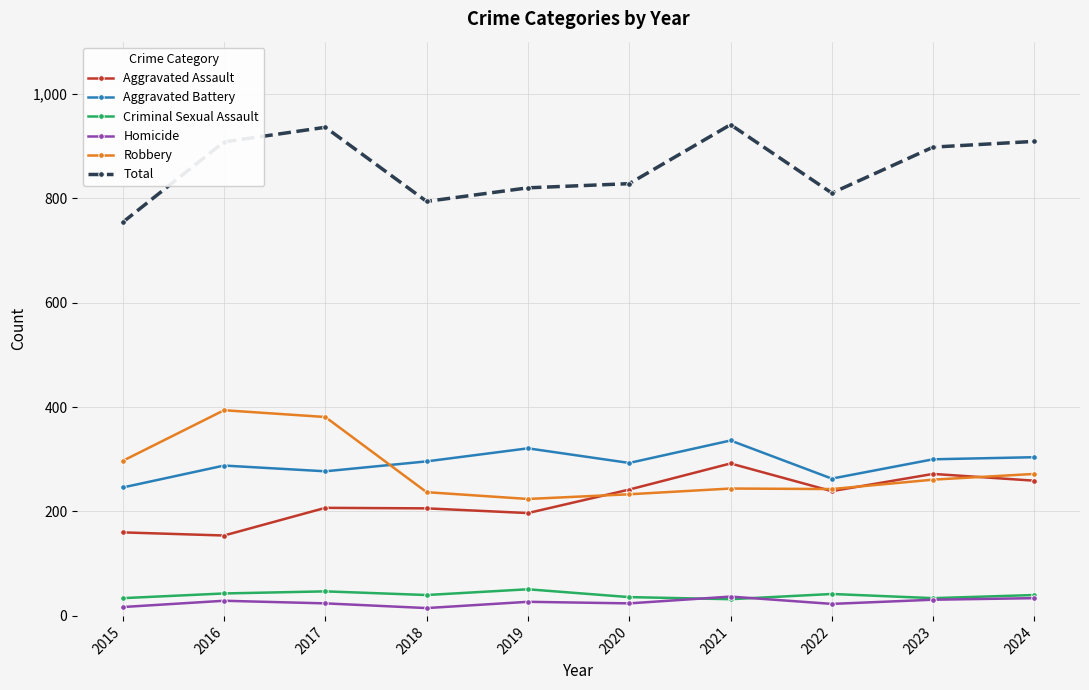

What is the greatest value displayed?

941